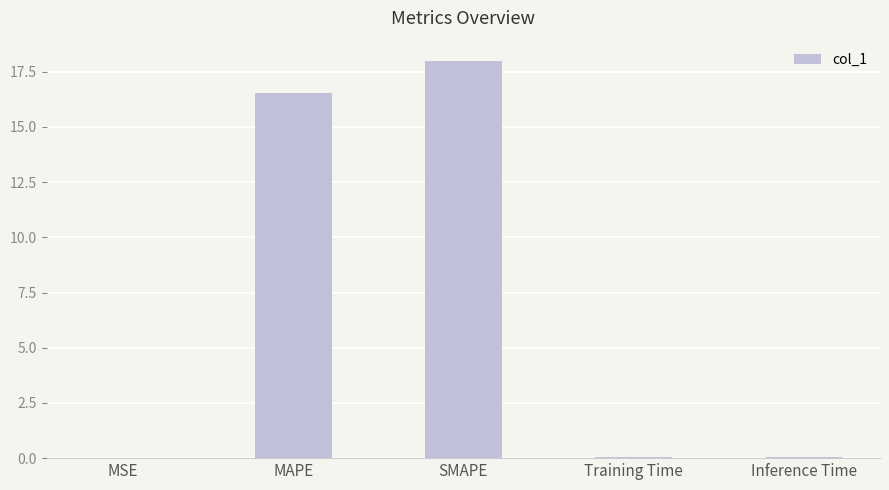

What is the average value?

6.9